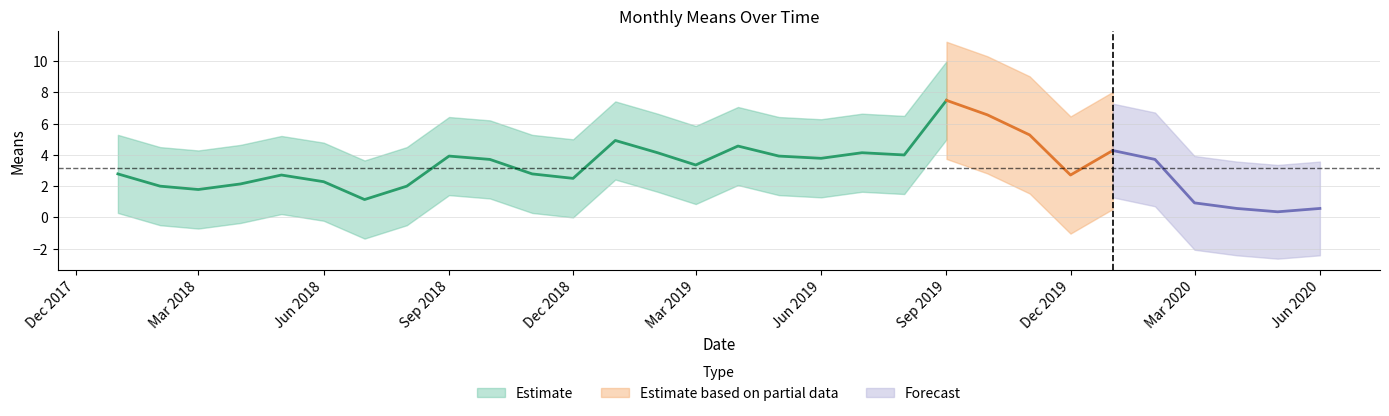

What value does the data have at 7?

2.0